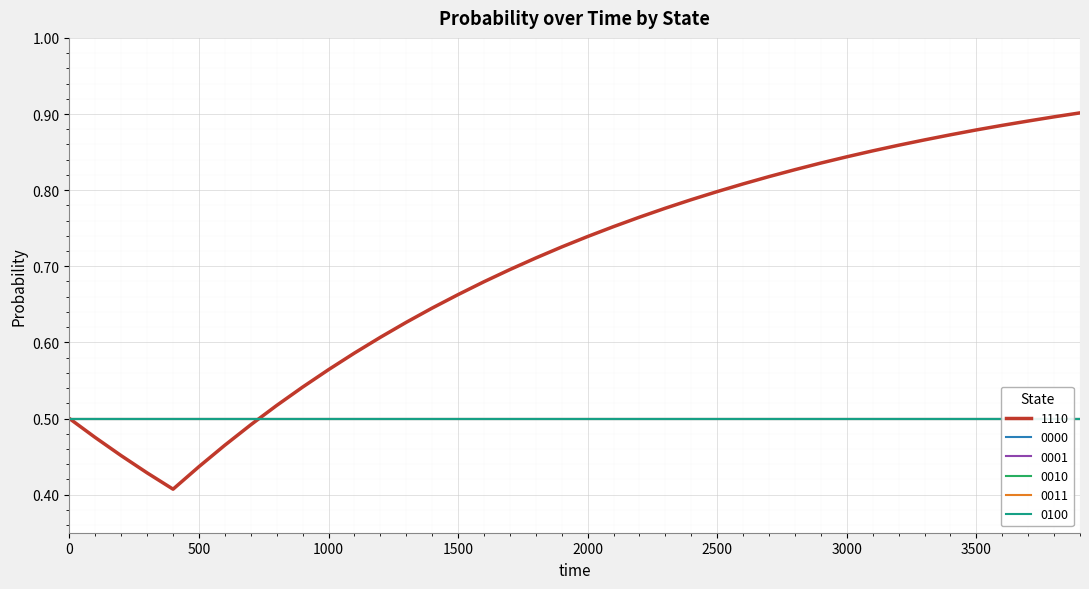

How many data points does each series have?

40